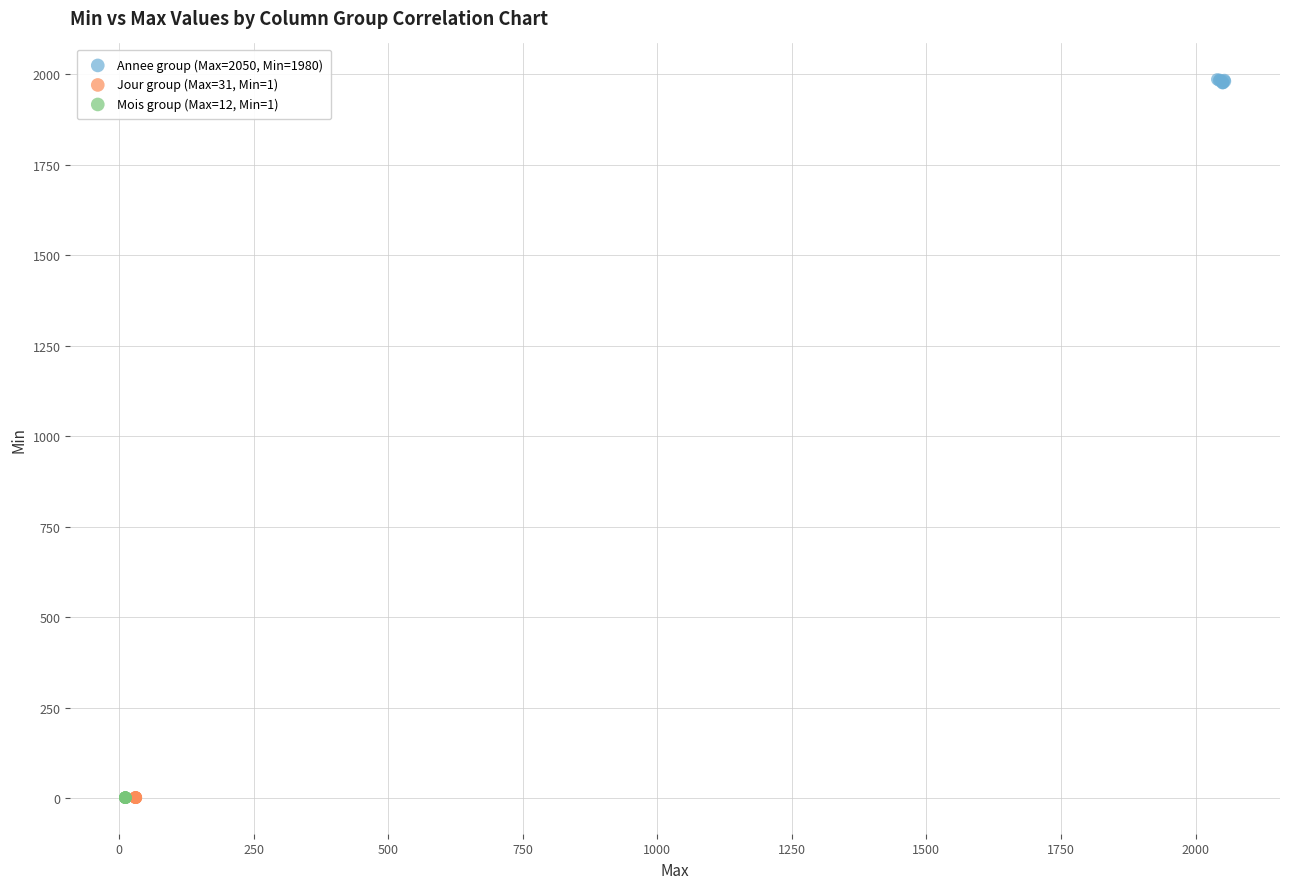

Which series reaches the maximum Y coordinate?

Annee group (Max=2050, Min=1980)